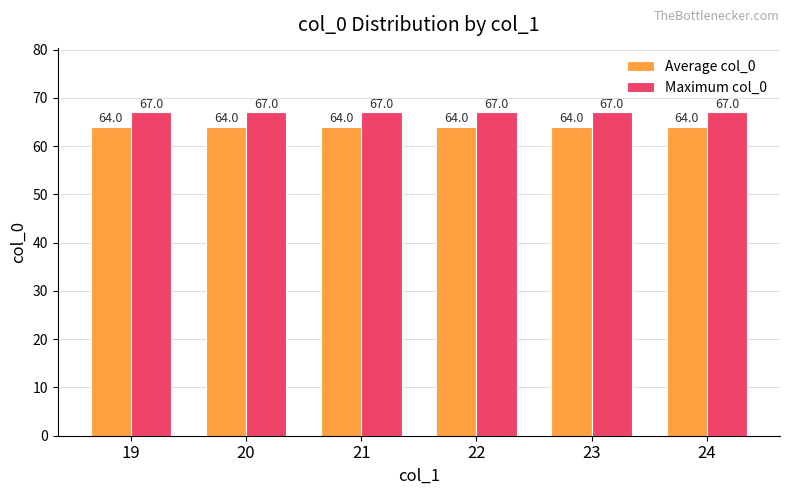

The value of Average col_0 at 21 is 64. True or false?

True